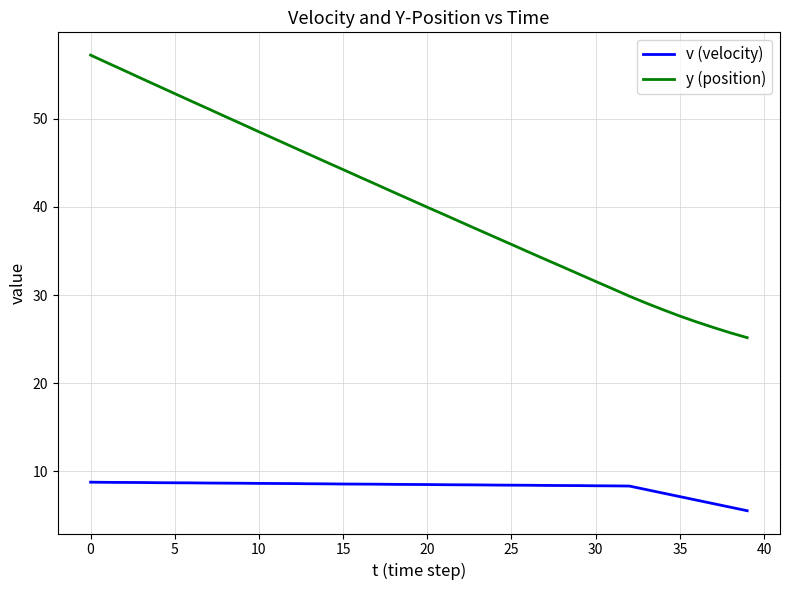

Rank the series by their maximum value, from highest to lowest.

y (position), v (velocity)